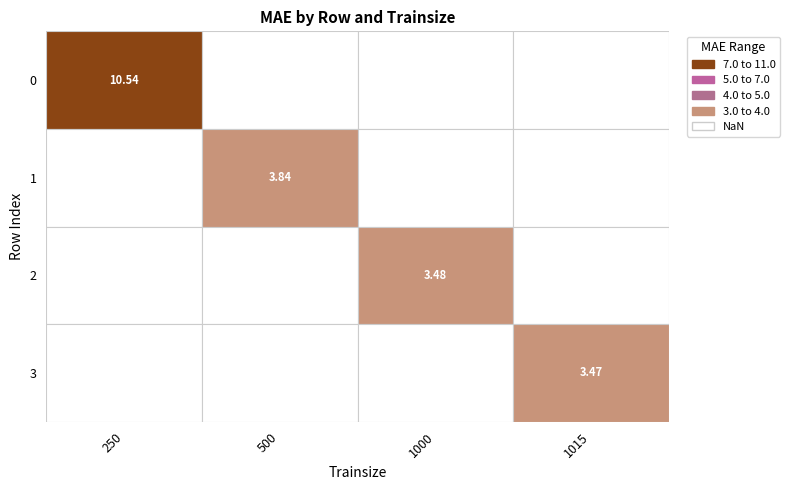

Rank the categories by value from lowest to highest.

3, 2, 1, 0